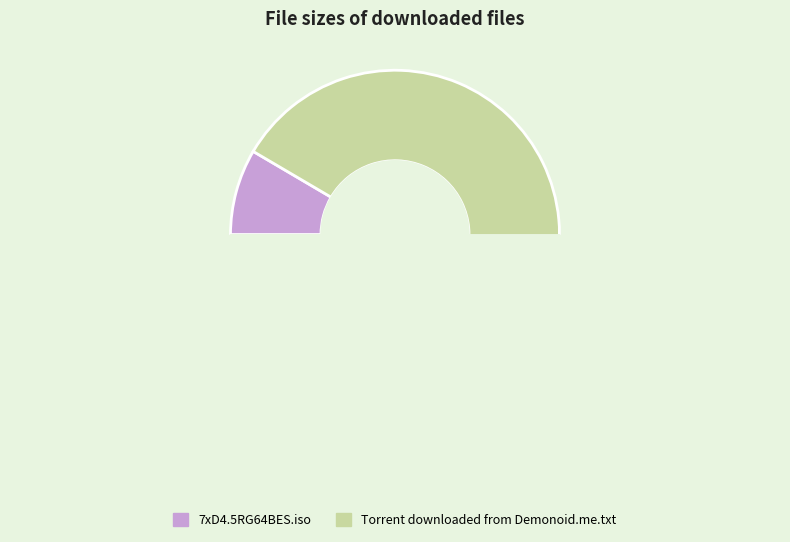

The Torrent downloaded from Demonoid.me.txt slice represents 92% of the pie. True or false?

True